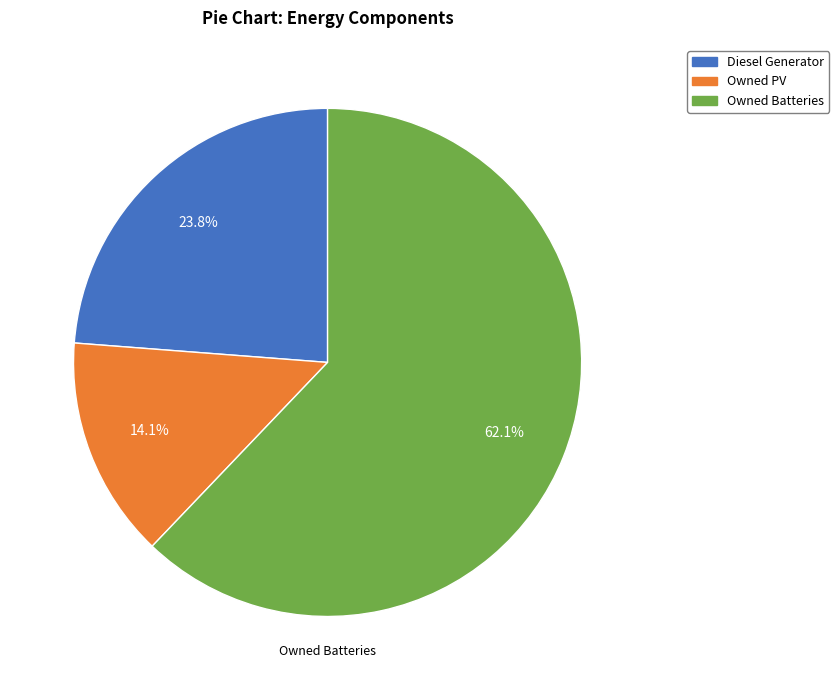

How many segments does this pie chart have?

3